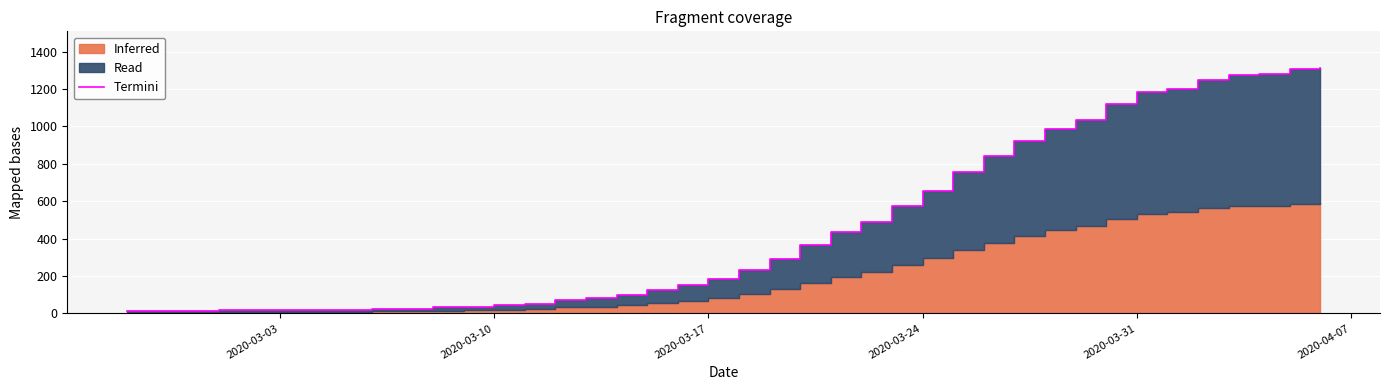

What is the sum of all values?

18584.0